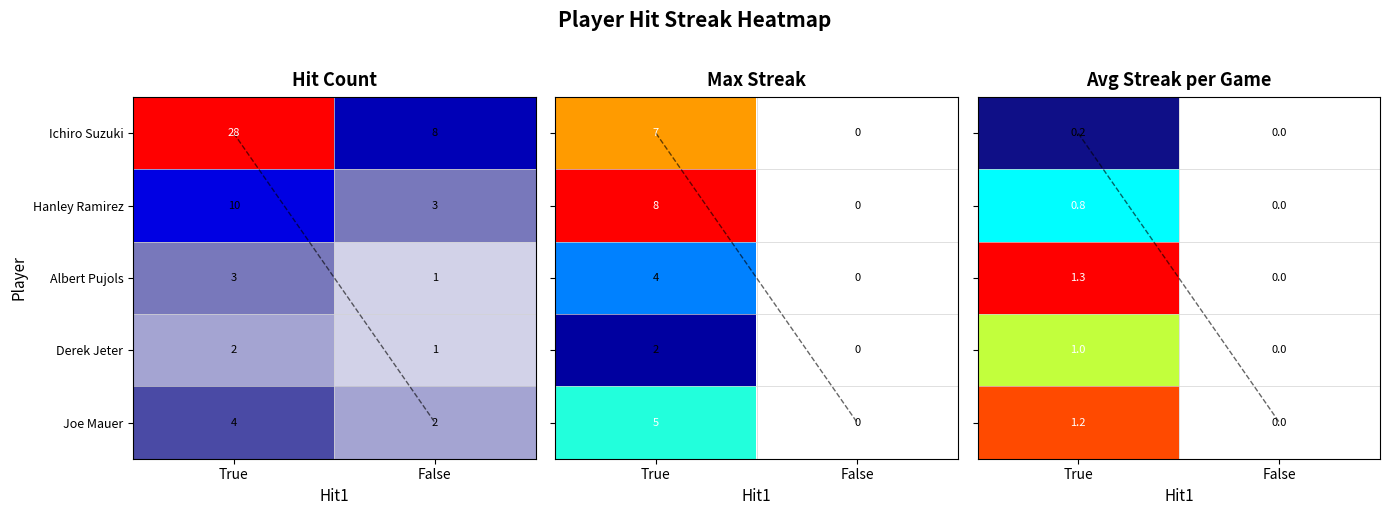

What is the sum of the Hanley Ramirez values at True and False?

13